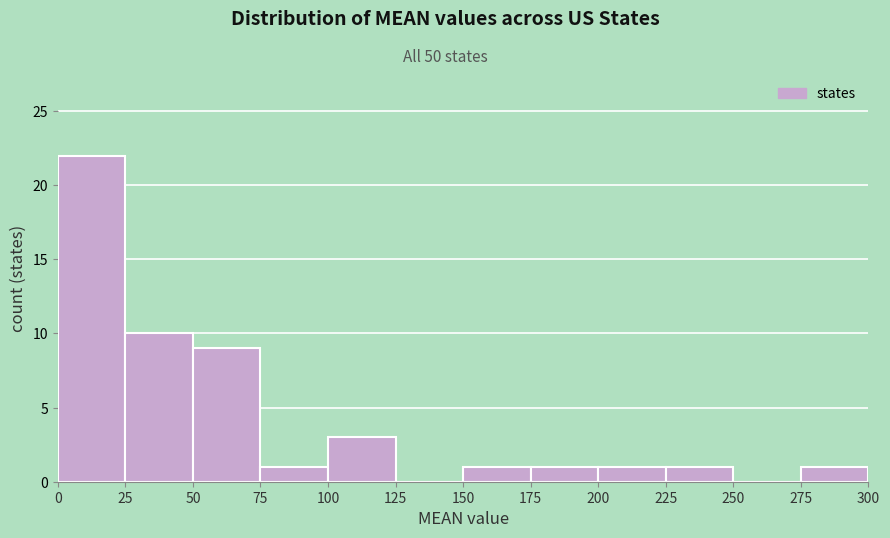

Reading left to right, transcribe this chart: for each bar, give the range it covers on the x-axis and its height. The values are not printed on the chart, so give them approximately, as read against the axis.

0 to 25: 22
25 to 50: 10
50 to 75: 9
75 to 100: 1
100 to 125: 3
125 to 150: 0
150 to 175: 1
175 to 200: 1
200 to 225: 1
225 to 250: 1
250 to 275: 0
275 to 300: 1